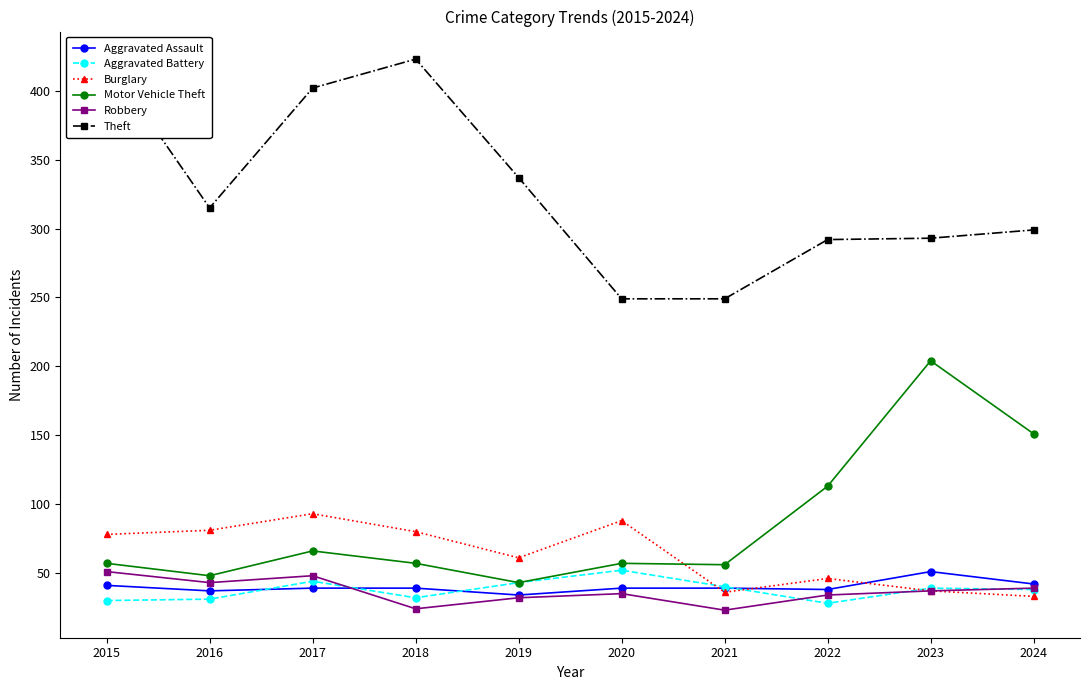

Reading right to left, transcribe all the data shown in this chart.

Aggravated Assault: 42	51	38	39	39	34	39	39	37	41
Aggravated Battery: 38	39	28	40	52	43	32	44	31	30
Burglary: 33	37	46	36	88	61	80	93	81	78
Motor Vehicle Theft: 151	204	113	56	57	43	57	66	48	57
Robbery: 39	37	34	23	35	32	24	48	43	51
Theft: 299	293	292	249	249	337	423	402	315	423